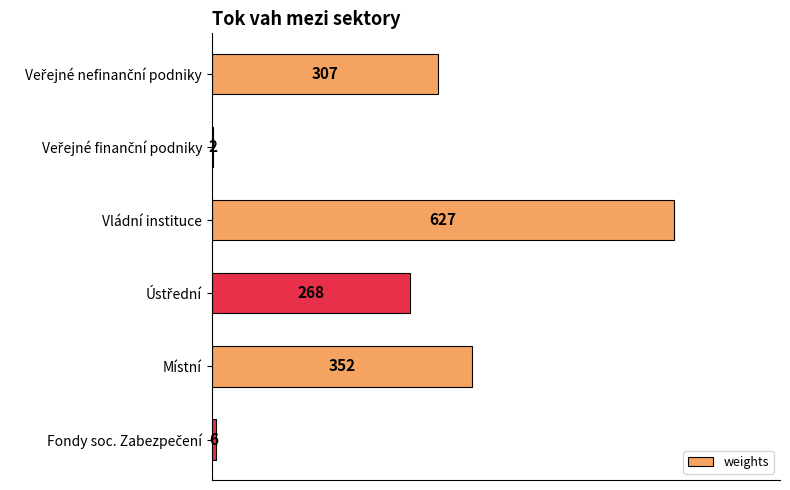

What is the greatest value displayed?

627